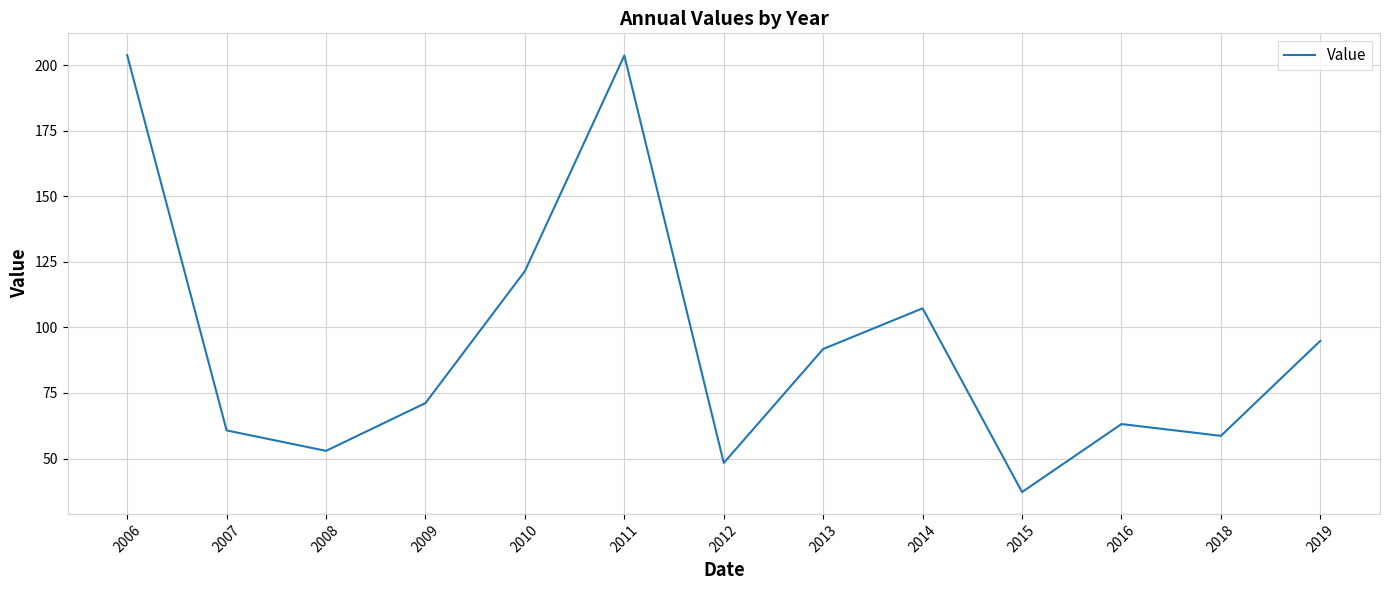

At which category does the chart reach its minimum across all series?

2015